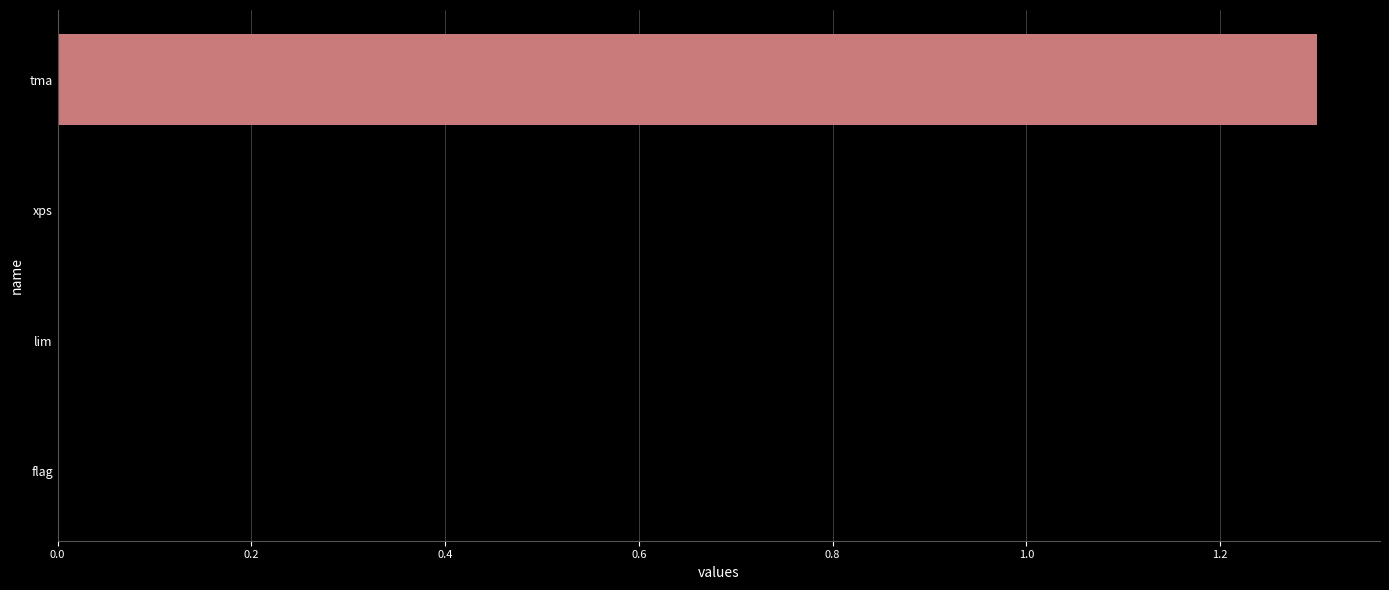

Count the number of categories in the chart.

4